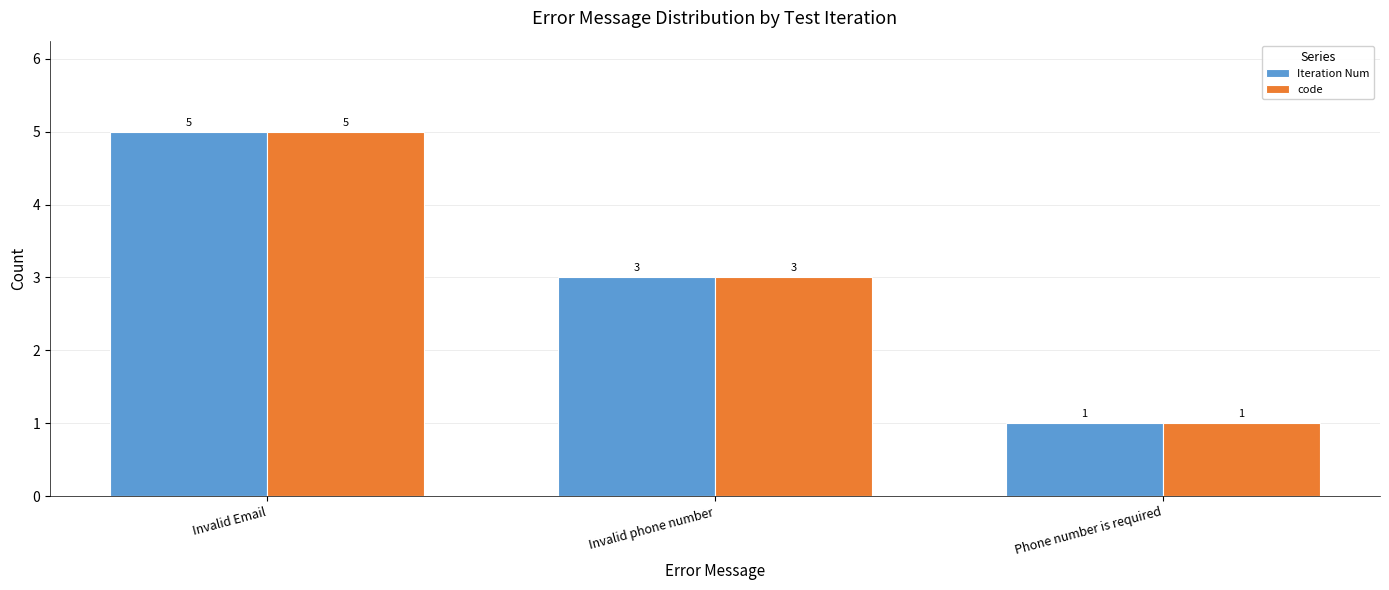

How many data points in Iteration Num are less than 3?

1